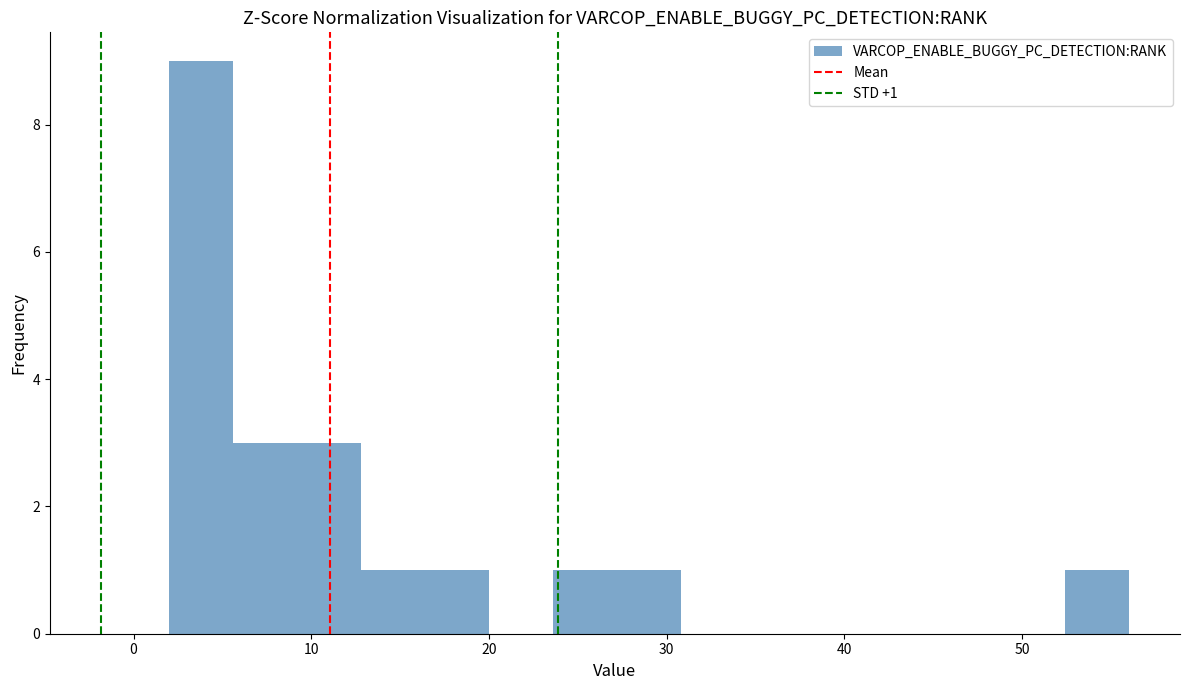

Around what value on the x-axis is the tallest bar? Give the approximate position of its centre, as read against the axis.

4